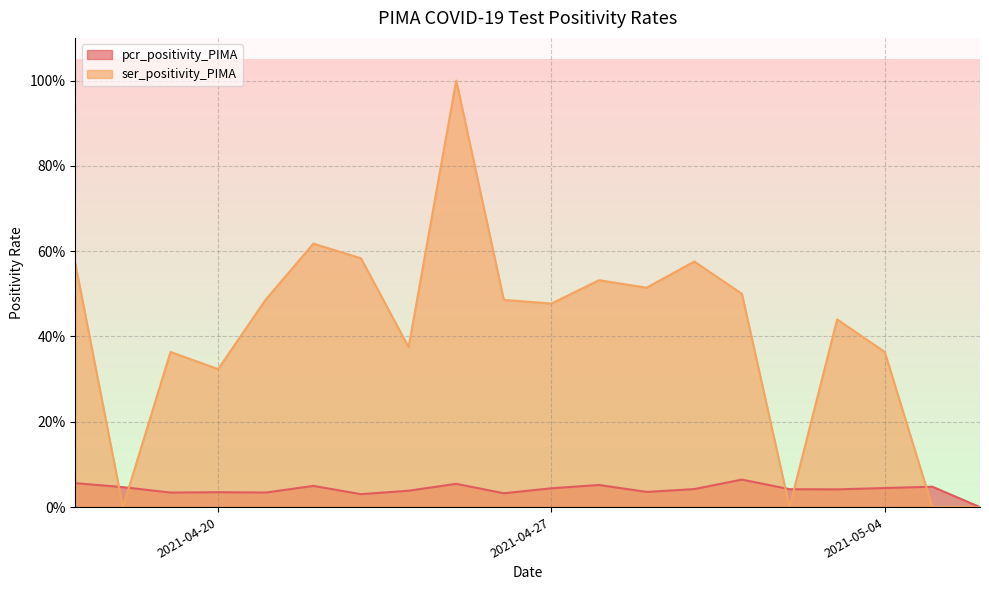

List the series in order of their peak value, lowest first.

pcr_positivity_PIMA, ser_positivity_PIMA